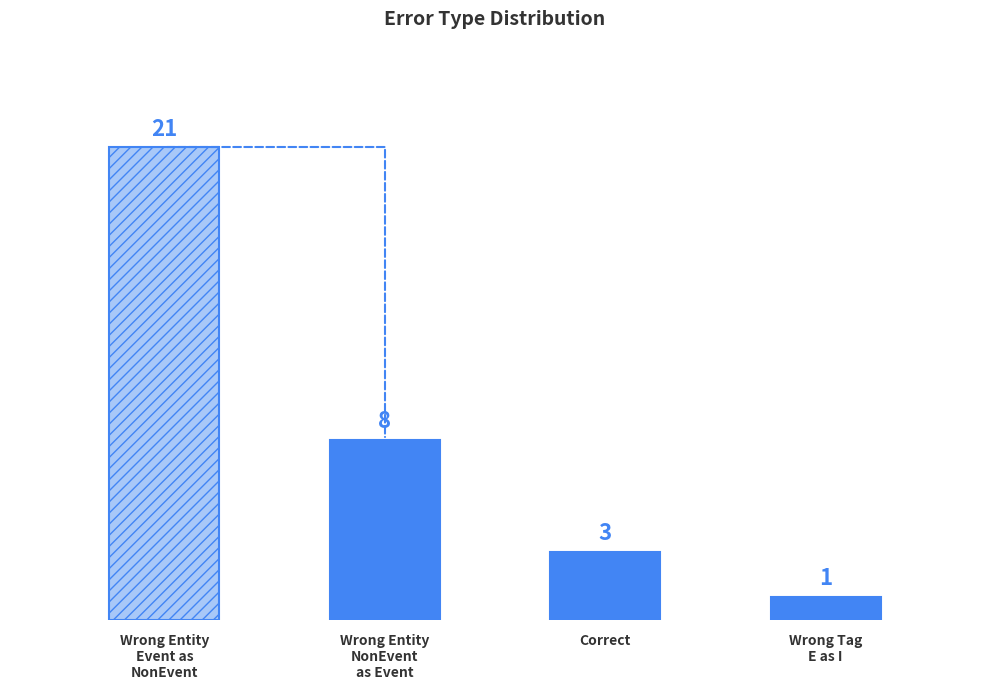

What position from the right is Wrong_Tag_E_as_I?

1